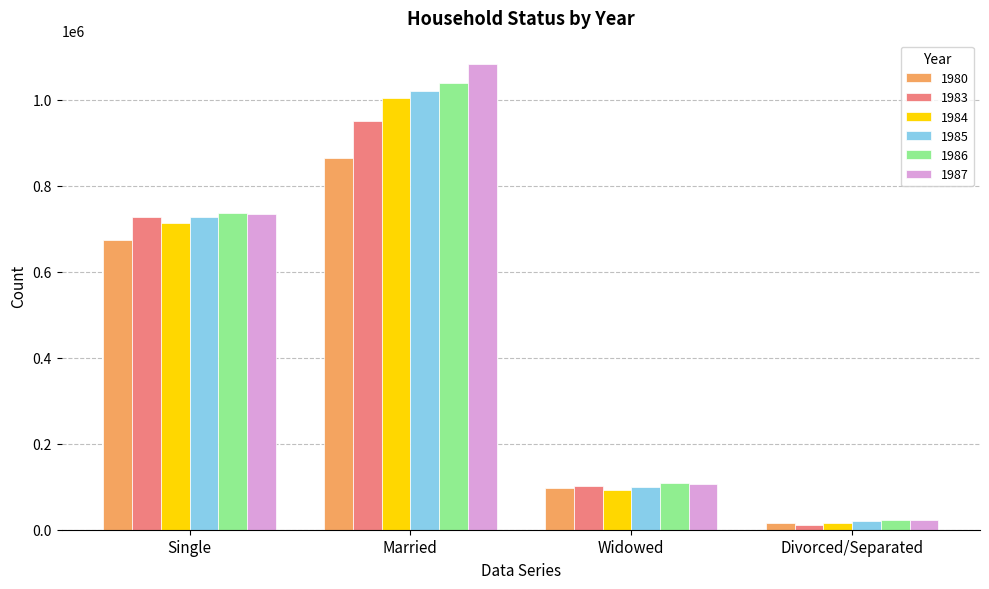

At which category does the chart reach its minimum across all series?

Divorced/Separated